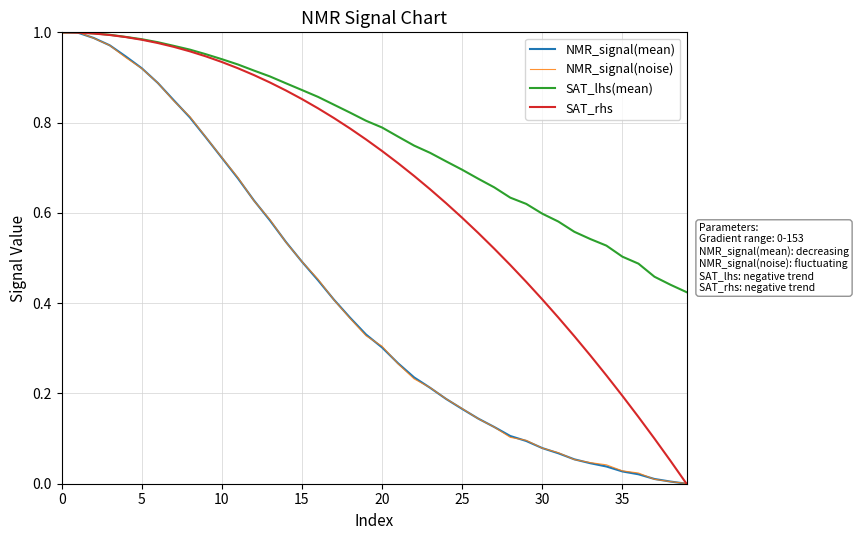

Which series has the largest total across all categories?

SAT_lhs(mean)